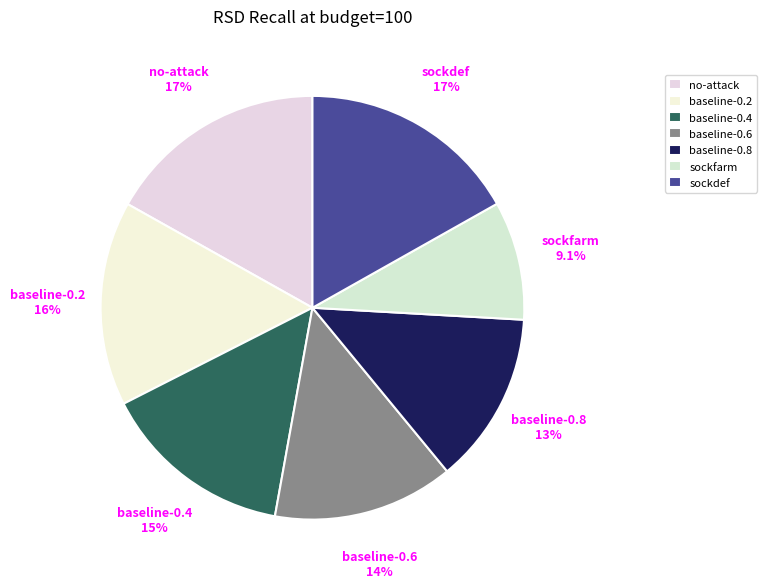

Is sockfarm the majority of the pie?

No